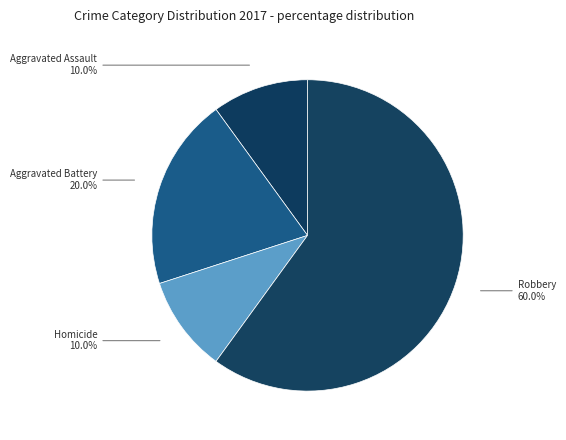

Which slice represents more than half of the pie?

Robbery